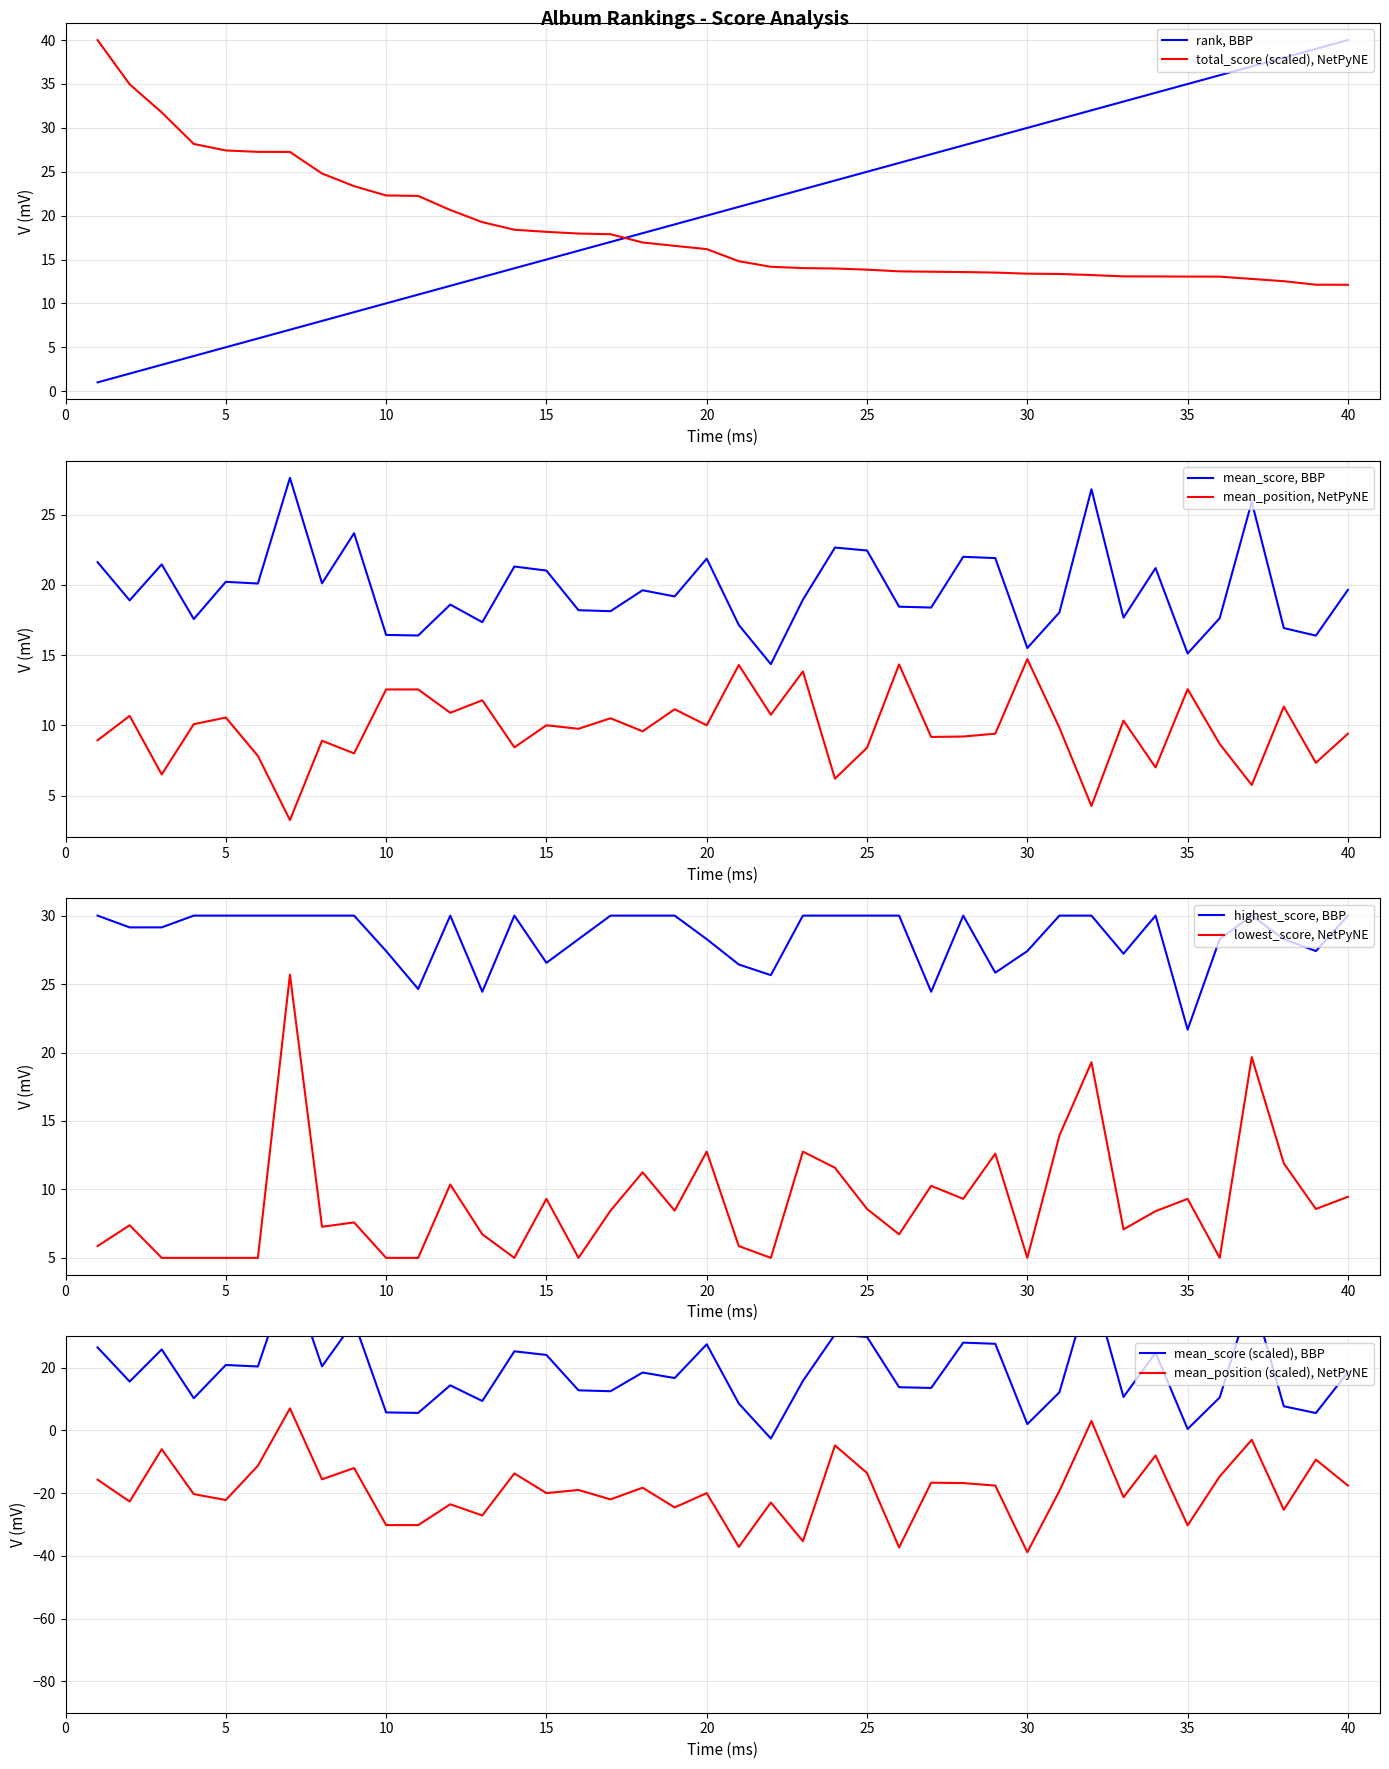

What is the value of the lowest_score point at the 38th from the left?

11.9